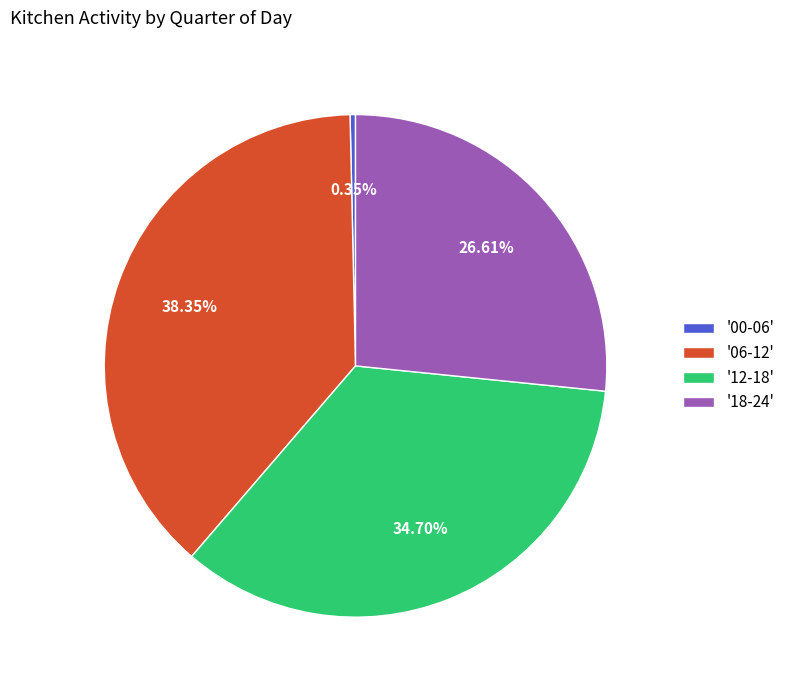

Count the number of slices in the pie.

4